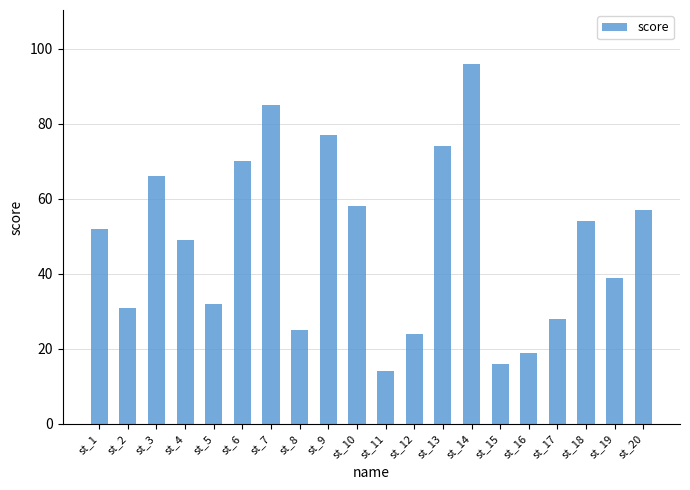

Is it true that the value at st_20 is 57?

True